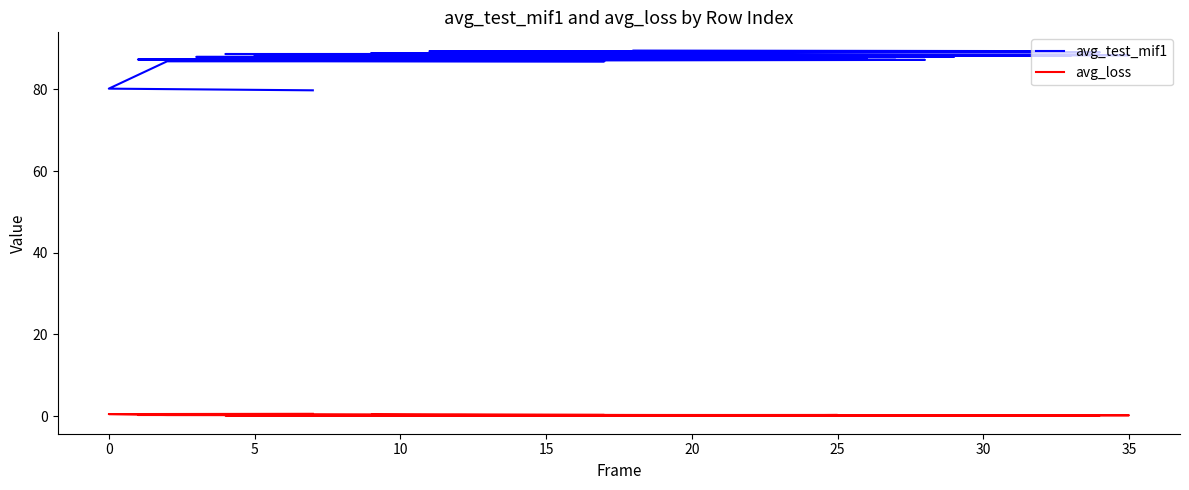

What is the value of the avg_test_mif1 point at the 13th from the left?

88.3